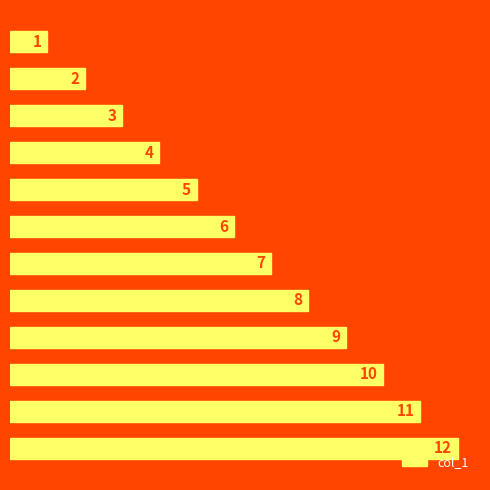

Does the chart contain any negative values?

No